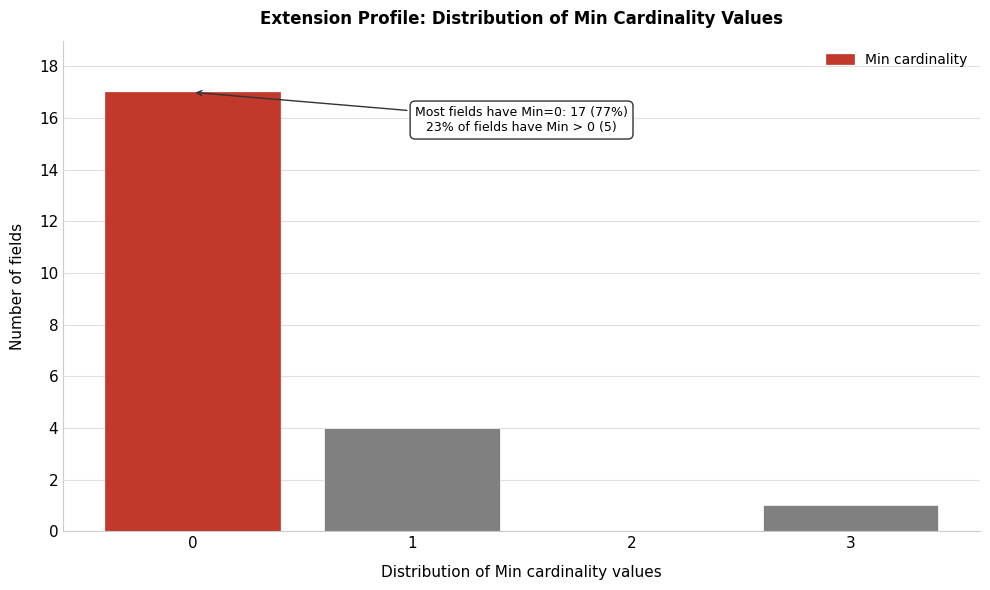

Reading right to left, what are all the values shown in this chart?

3=1	2=0	1=4	0=17